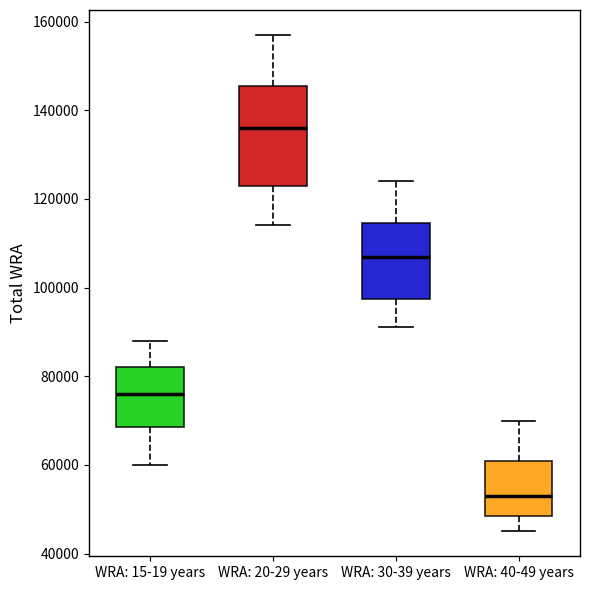

Reading left to right, transcribe this box plot: for each box, give where its median line is, the range the box spans, and where its two whiskers end, as read against the y-axis. The values are not printed on the chart, so give them approximately, as read against the axis.

WRA: 15-19 years: median 76000, box 68000 to 82000, whiskers 60000 to 88000
WRA: 20-29 years: median 136000, box 124000 to 146000, whiskers 114000 to 158000
WRA: 30-39 years: median 108000, box 98000 to 114000, whiskers 92000 to 124000
WRA: 40-49 years: median 54000, box 48000 to 62000, whiskers 46000 to 70000